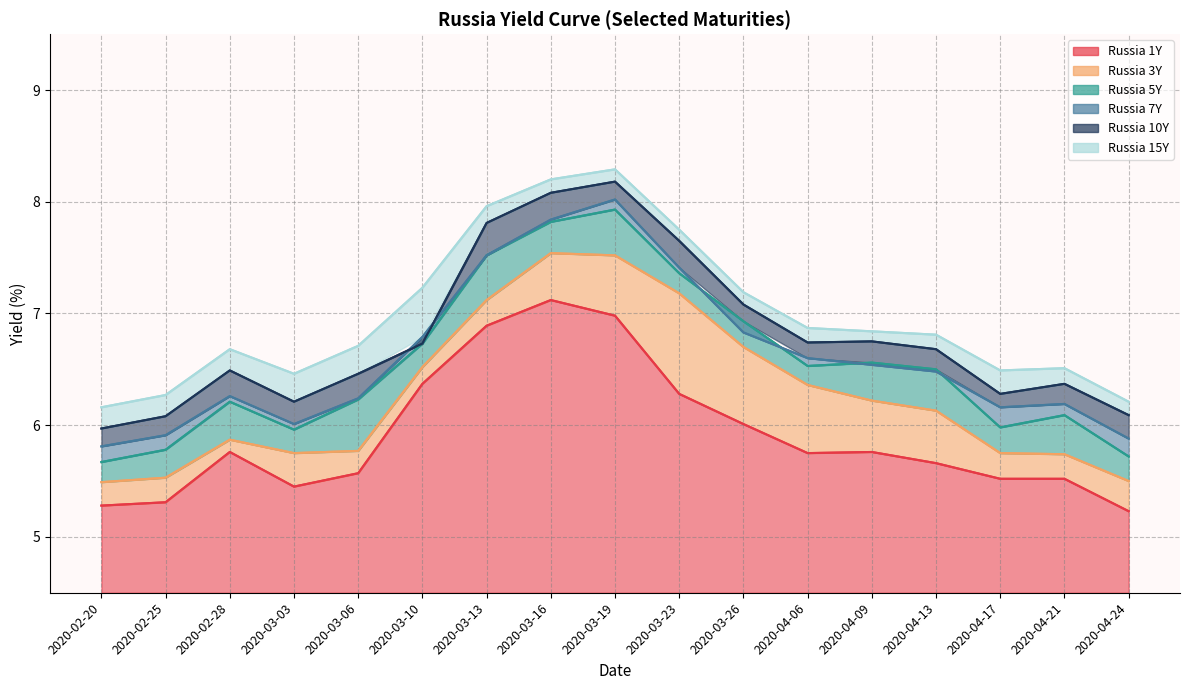

What is the label of the 17th point from the left?

2020-04-24